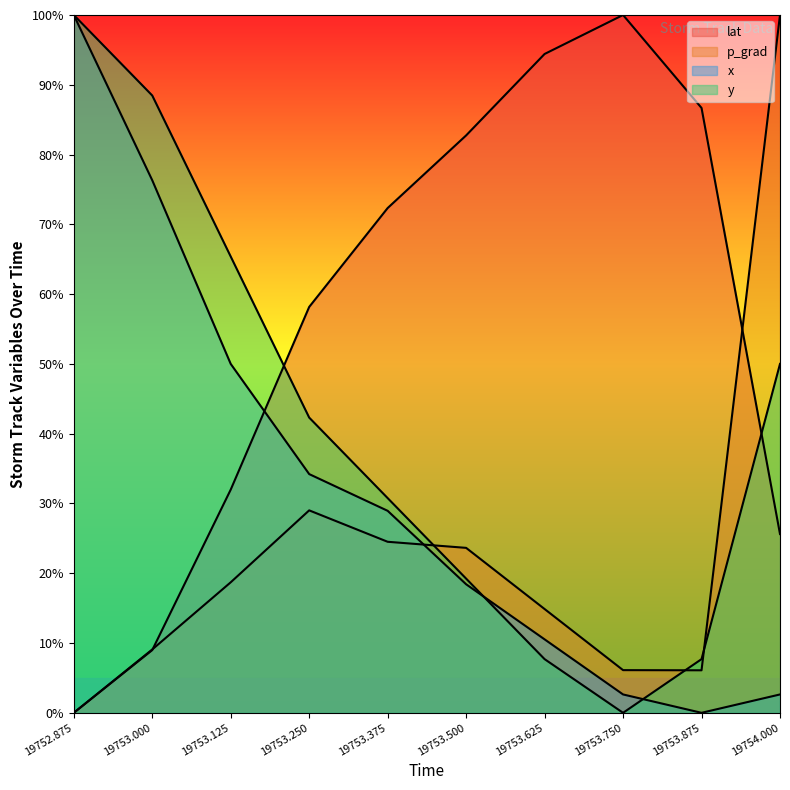

The lat series shows 58.2 at 19753.25. True or false?

True